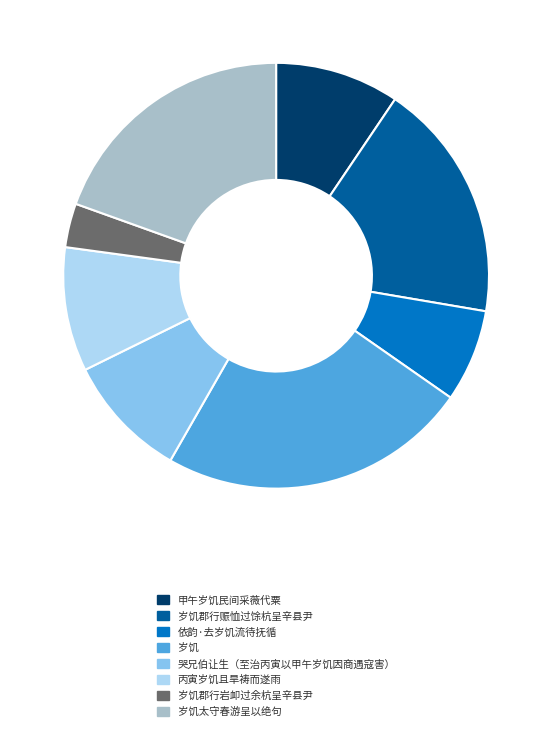

Approximately how many times larger is the value at 甲午岁饥民间采薇代粟 compared to 丙寅岁饥且旱祷而遂雨?

1.0